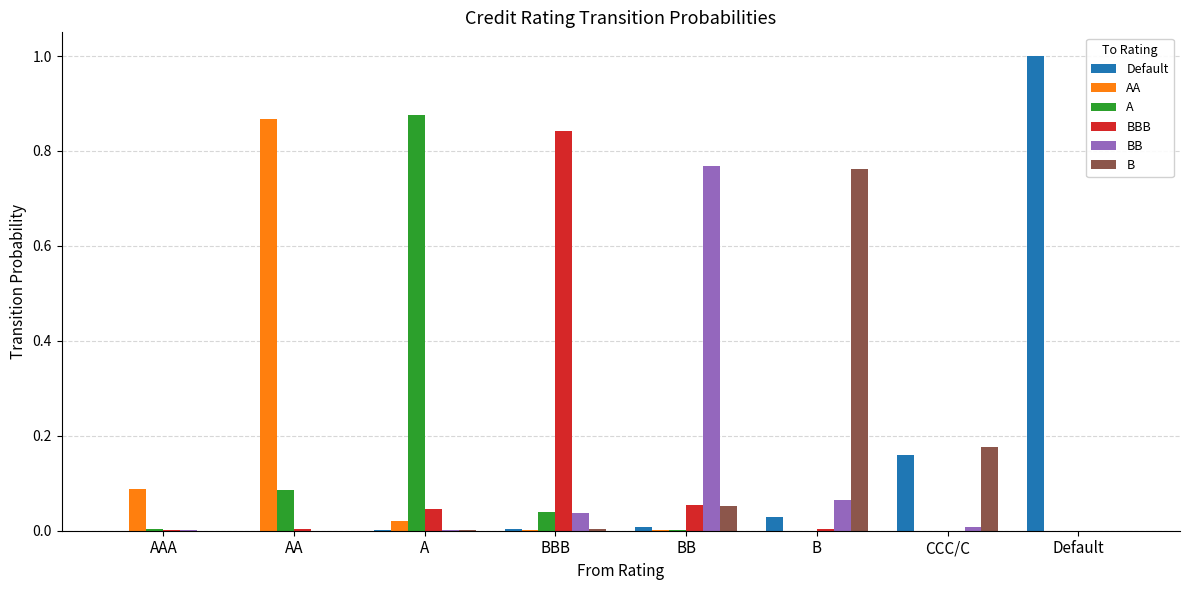

How many distinct data groups are displayed?

6